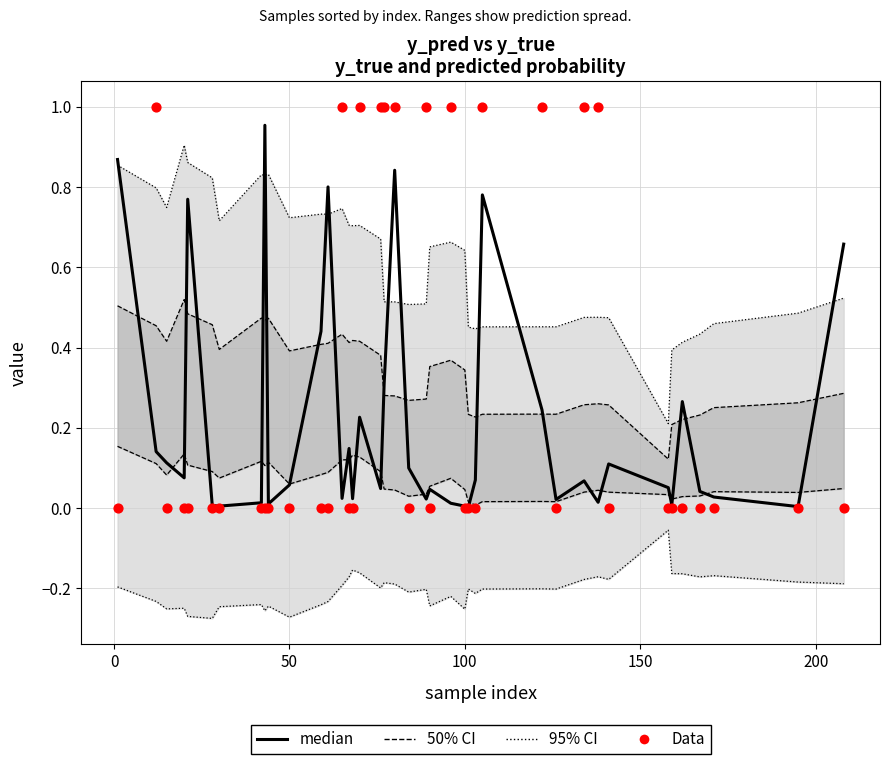

Which series contains the highest Y value?

y_true (Data)